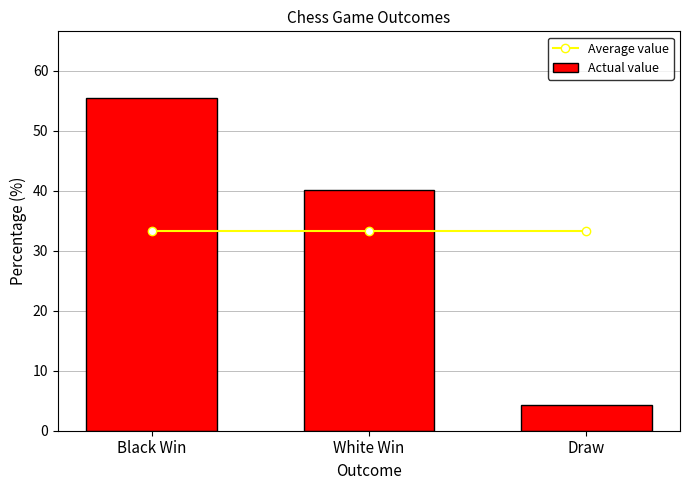

At which category does the chart reach its peak across all series?

Black Win